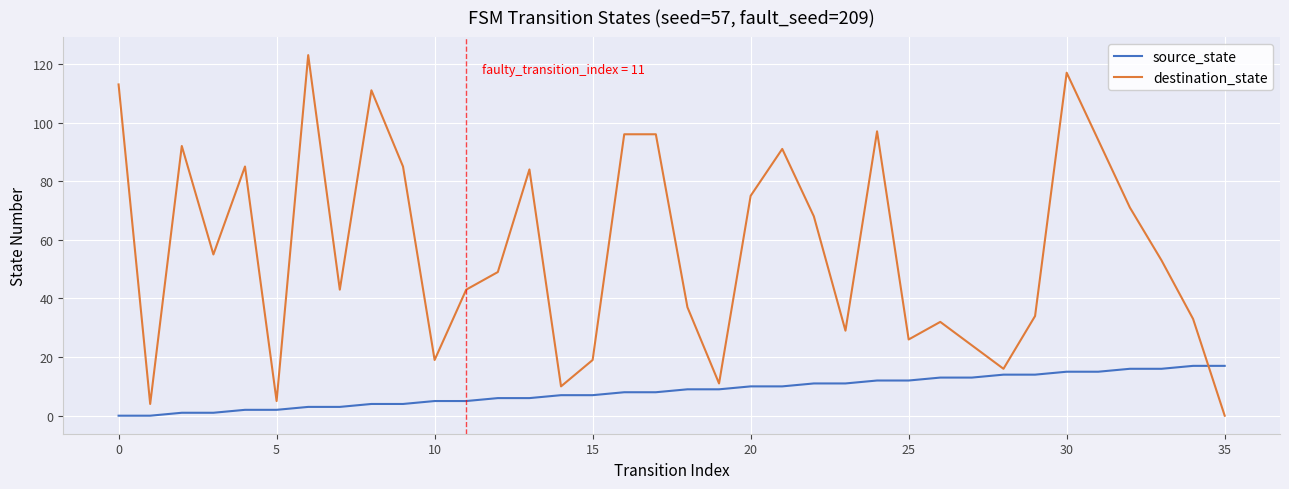

What is the maximum value for source_state?

17